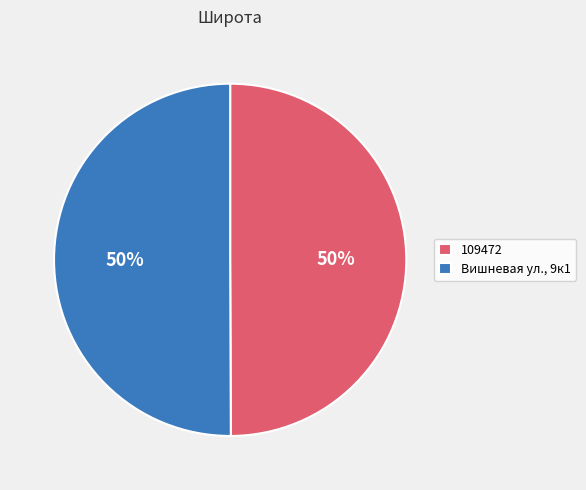

Approximately how many times larger is the value at 109472 compared to Вишневая ул., 9к1?

1.0